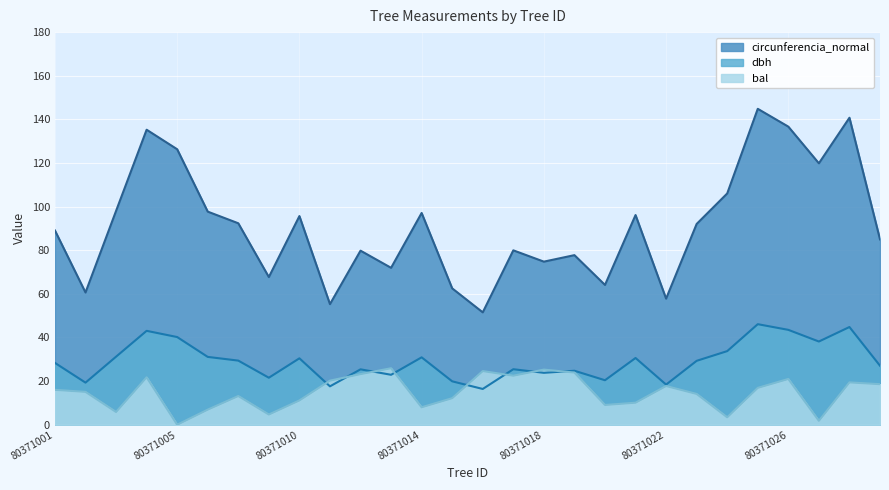

At 80371014, list the series in order from smallest to largest.

bal, dbh, circunferencia_normal